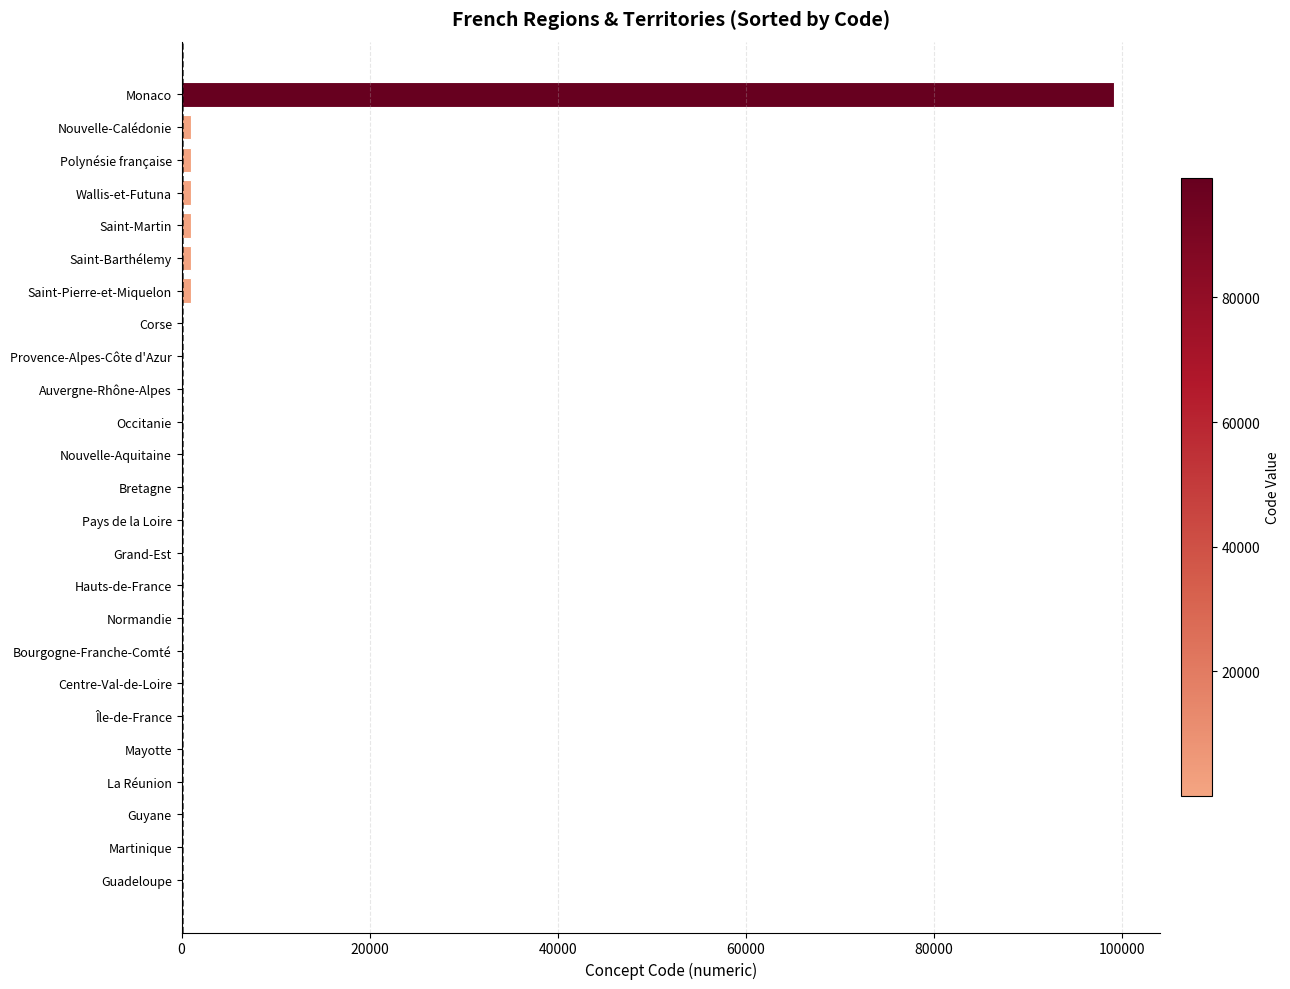

What is the sum of all values?

105738